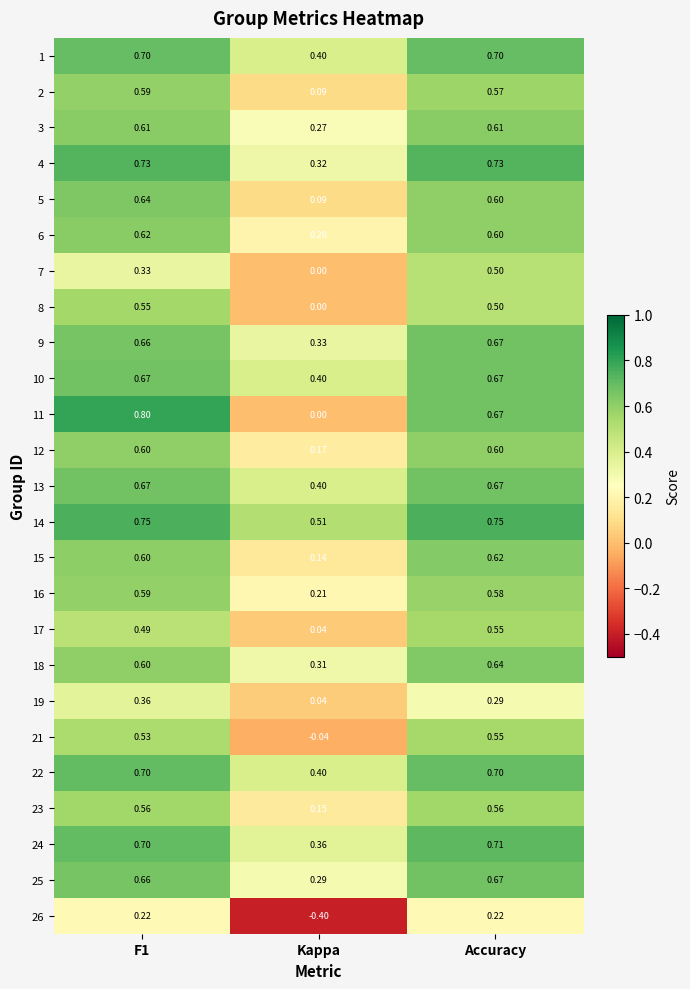

Which category has the lowest value in the 7 series?

Kappa